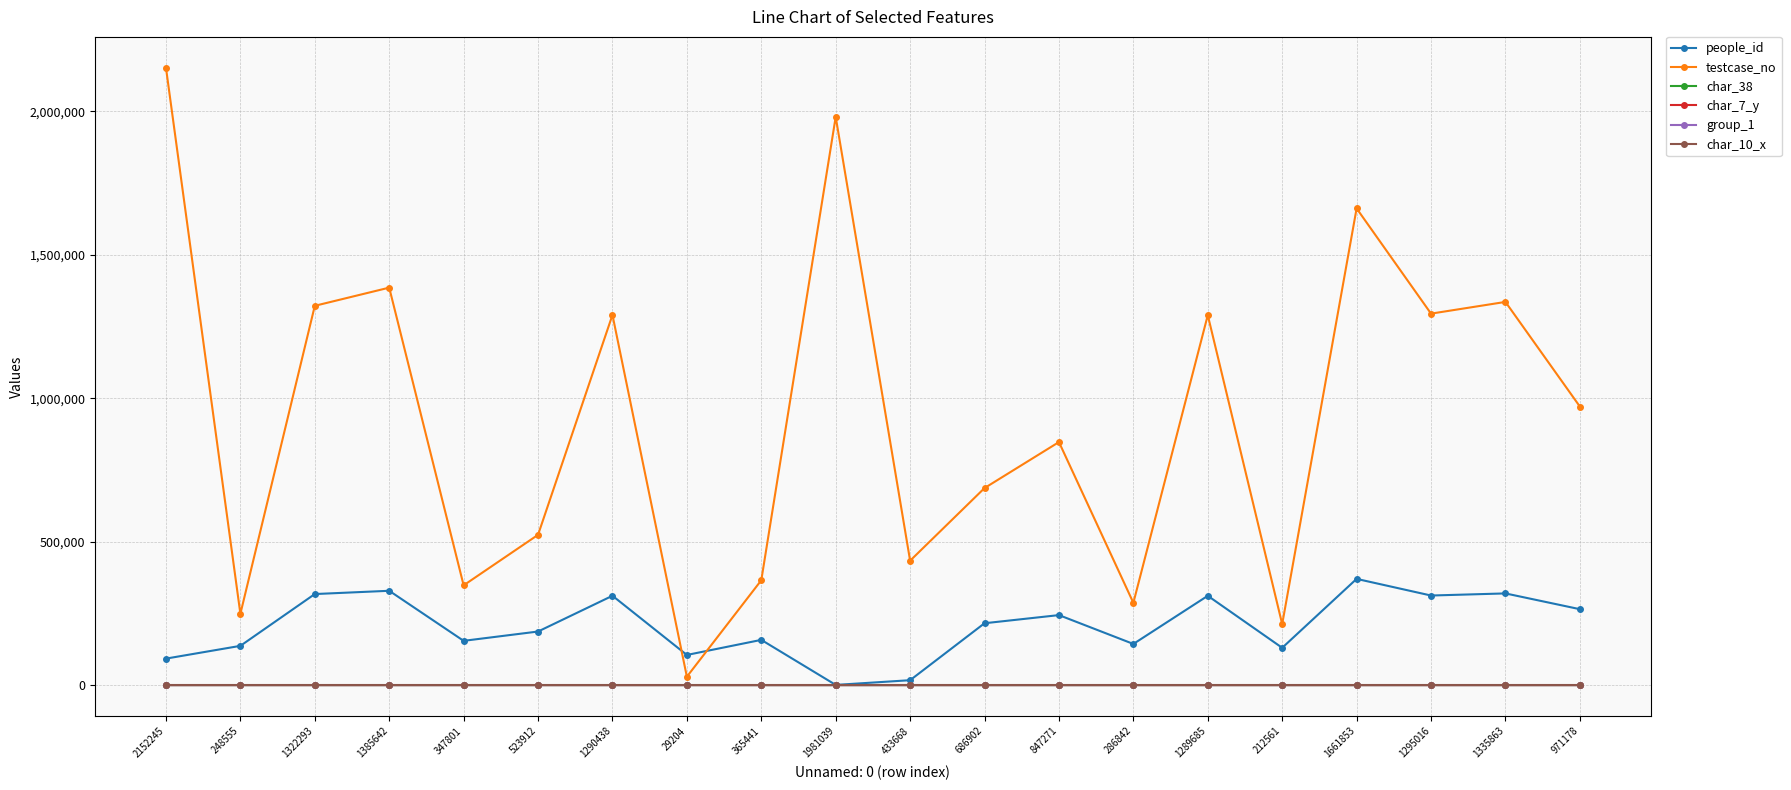

What are all the series names shown in the legend?

people_id, testcase_no, char_38, char_7_y, group_1, char_10_x